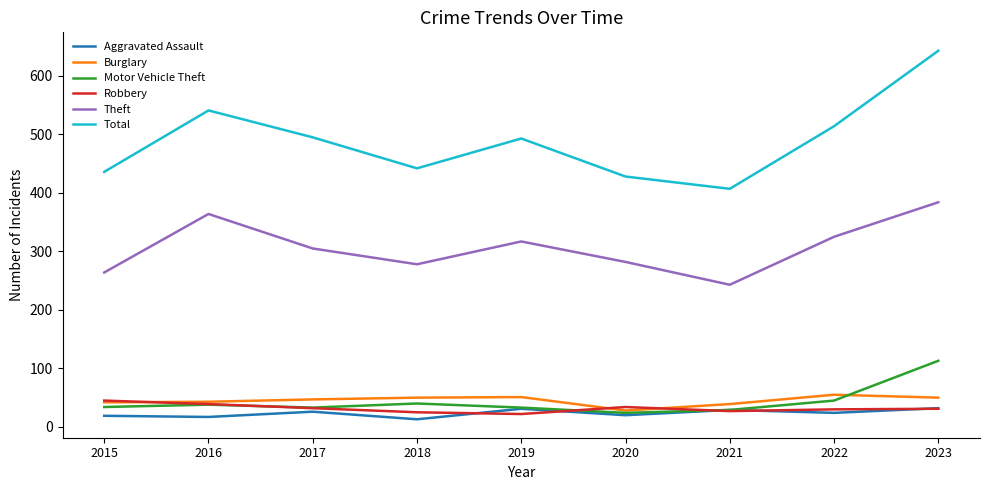

Is it true that Total equals 428 at 2020?

True